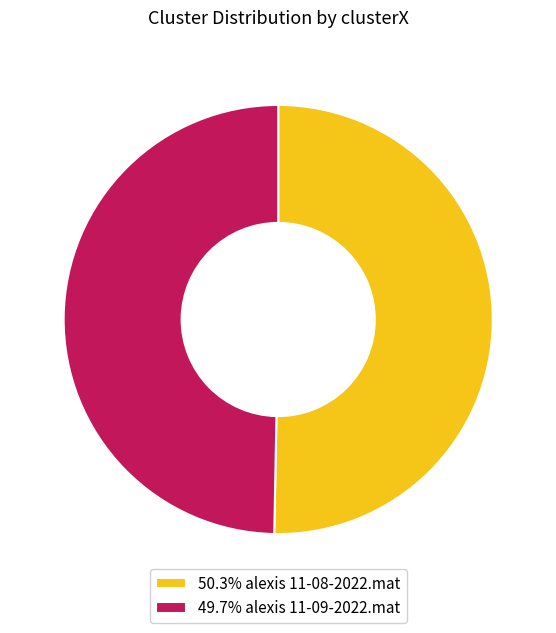

Does 49.7% alexis 11-09-2022.mat represent more than half of the total?

No